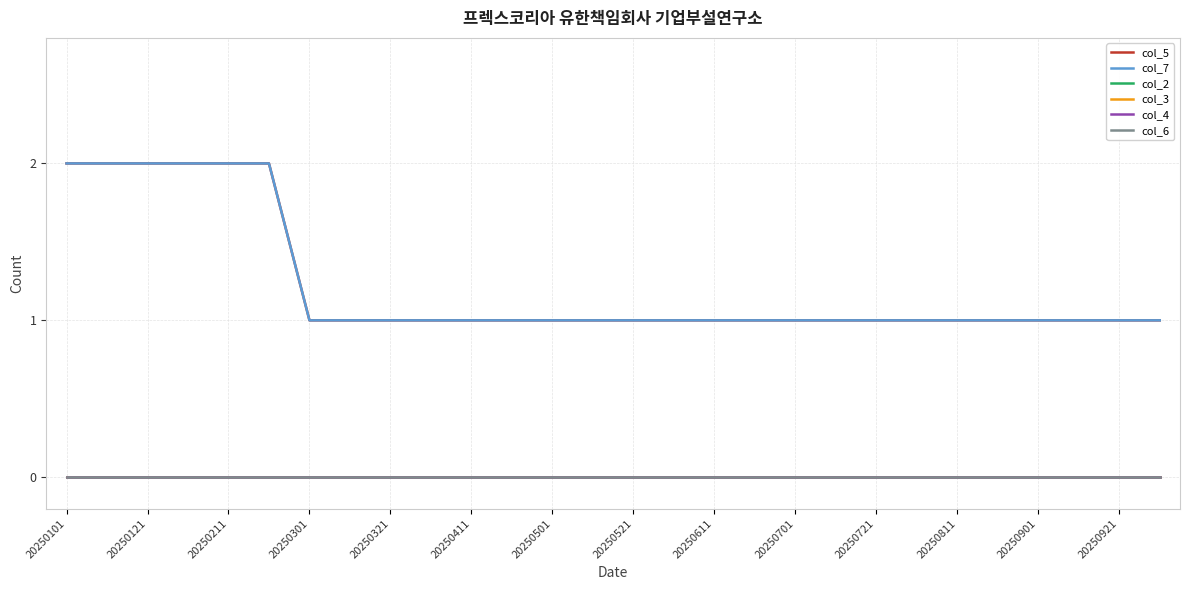

Does the chart have visible grid lines?

Yes